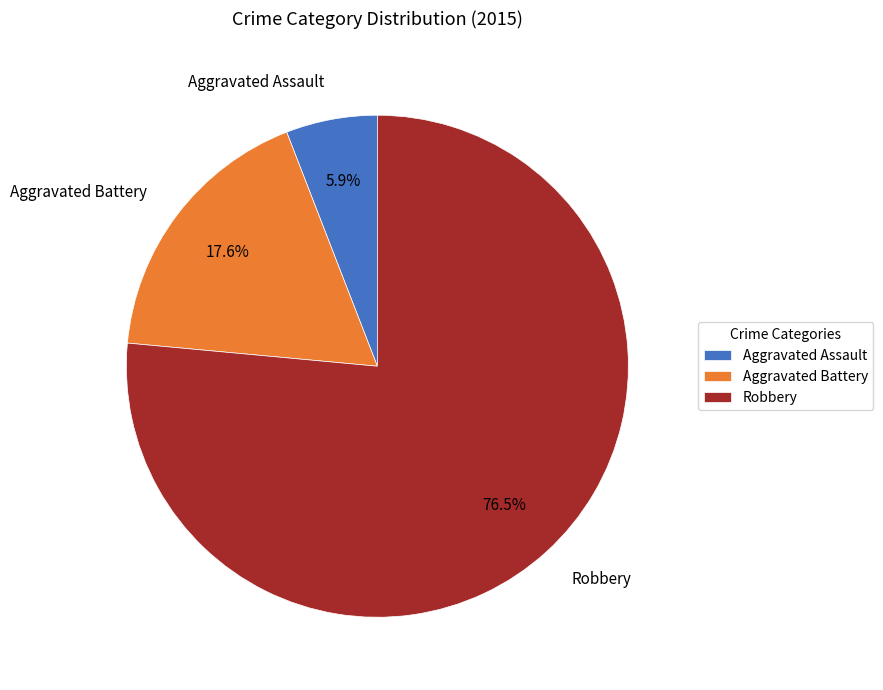

Which category has the biggest portion of the pie?

Robbery